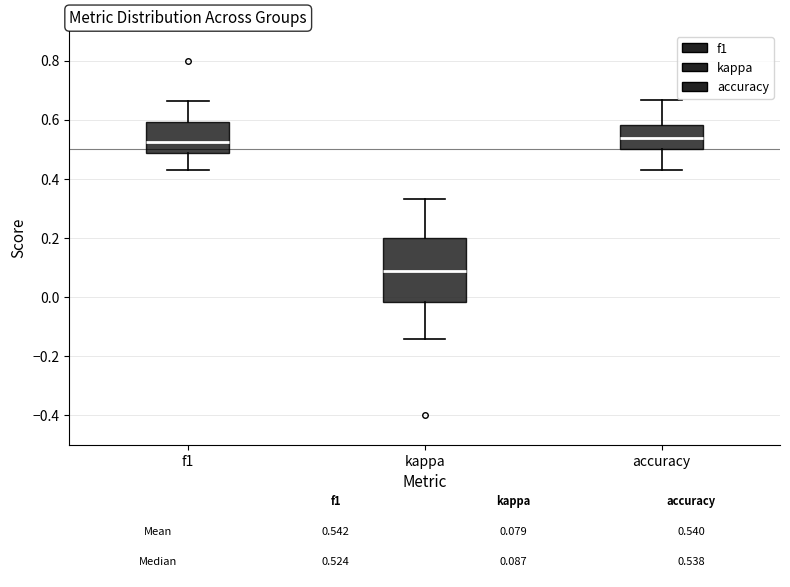

Which box has the lowest median line?

kappa